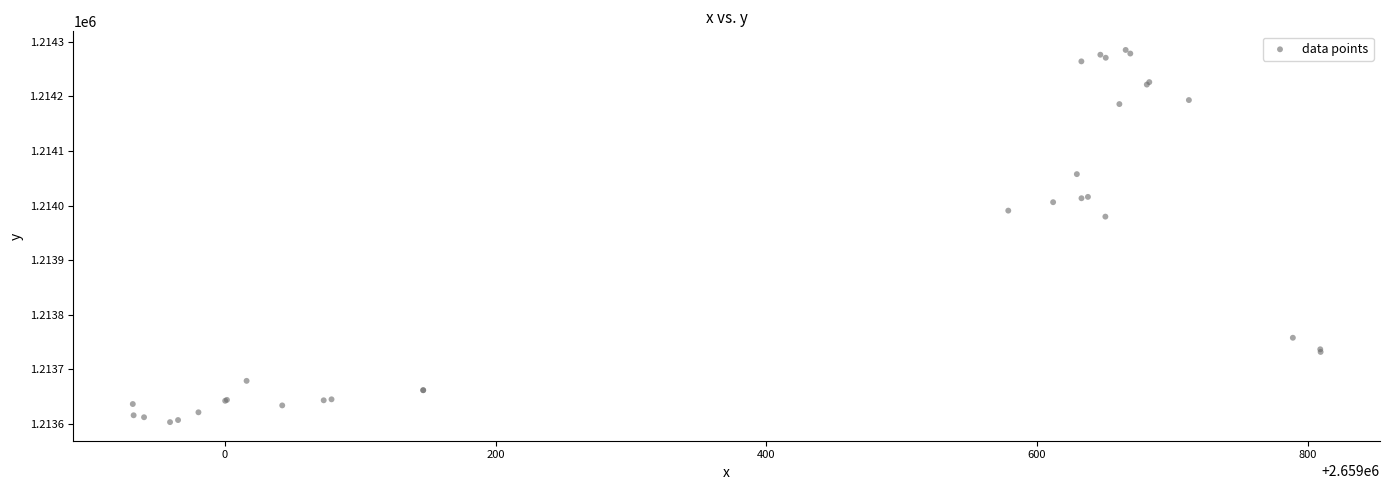

What Y value in the scatter plot is closest to 1213944?

1213979.7